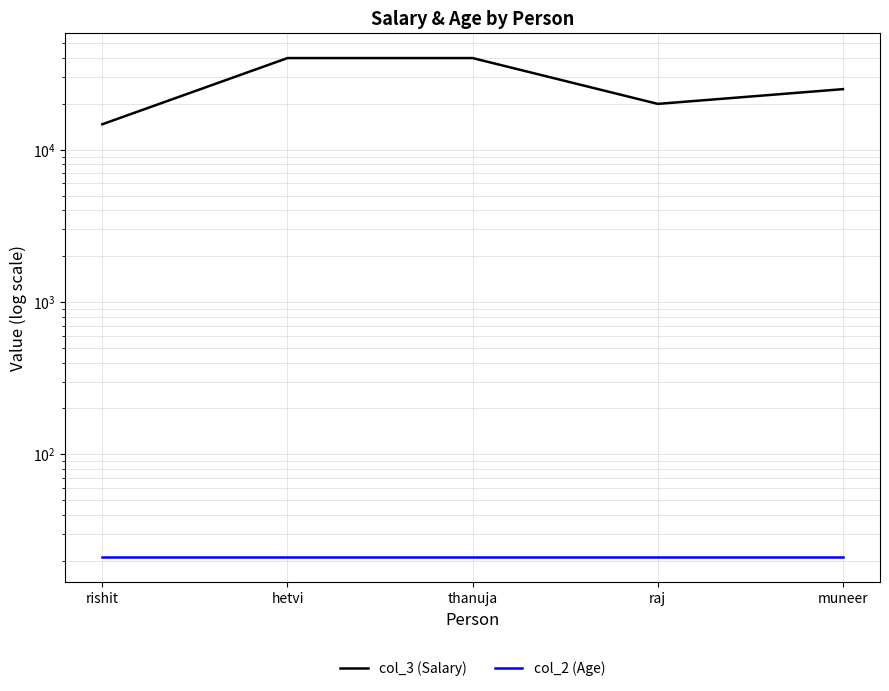

True or false: col_3 (Salary) and col_2 (Age) cross at least once.

False